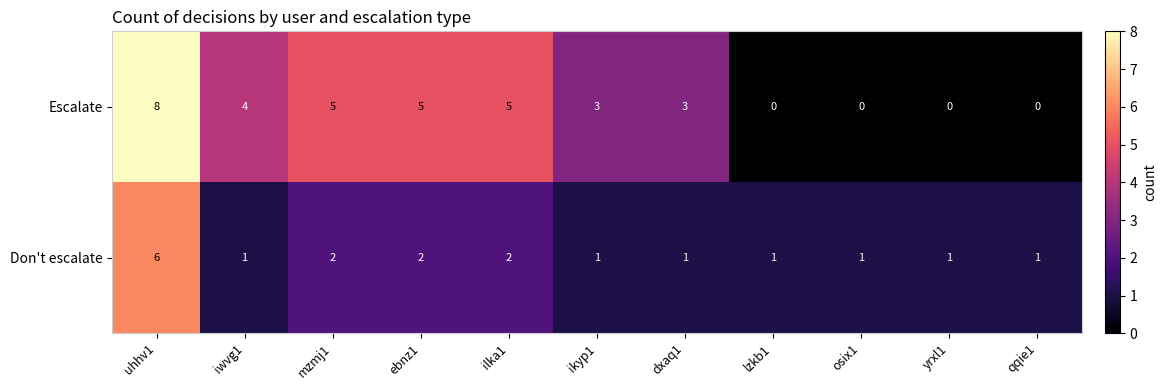

Which series has the largest total across all categories?

Escalate